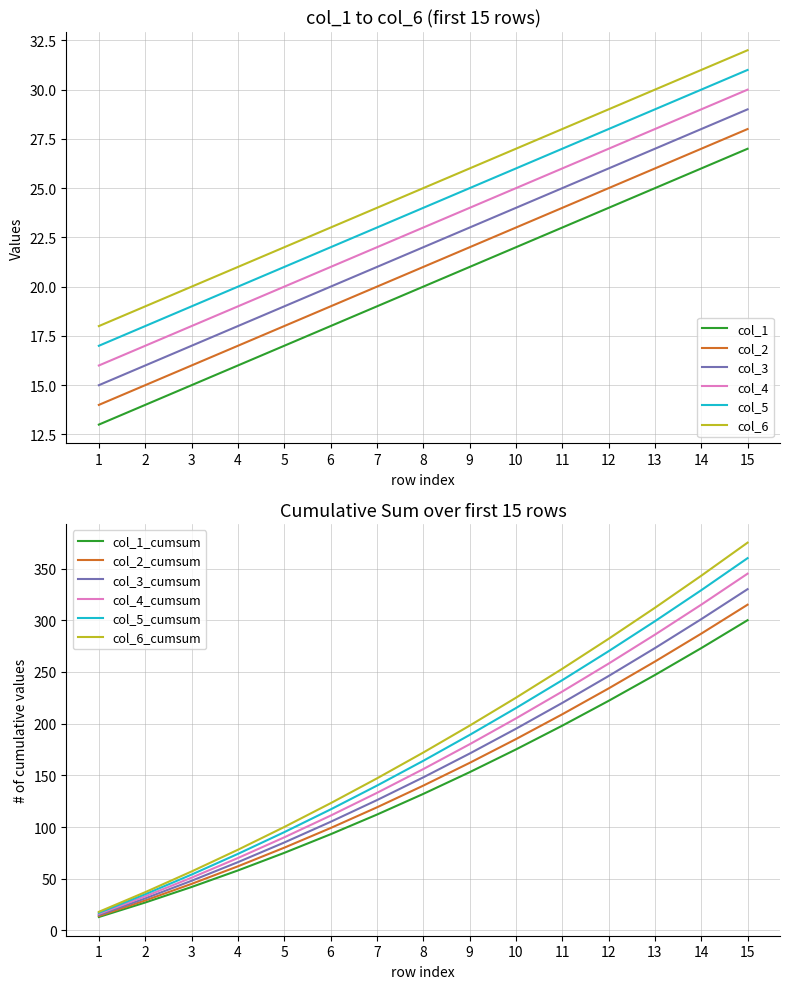

Is it true that col_4 equals 8 at 6?

False